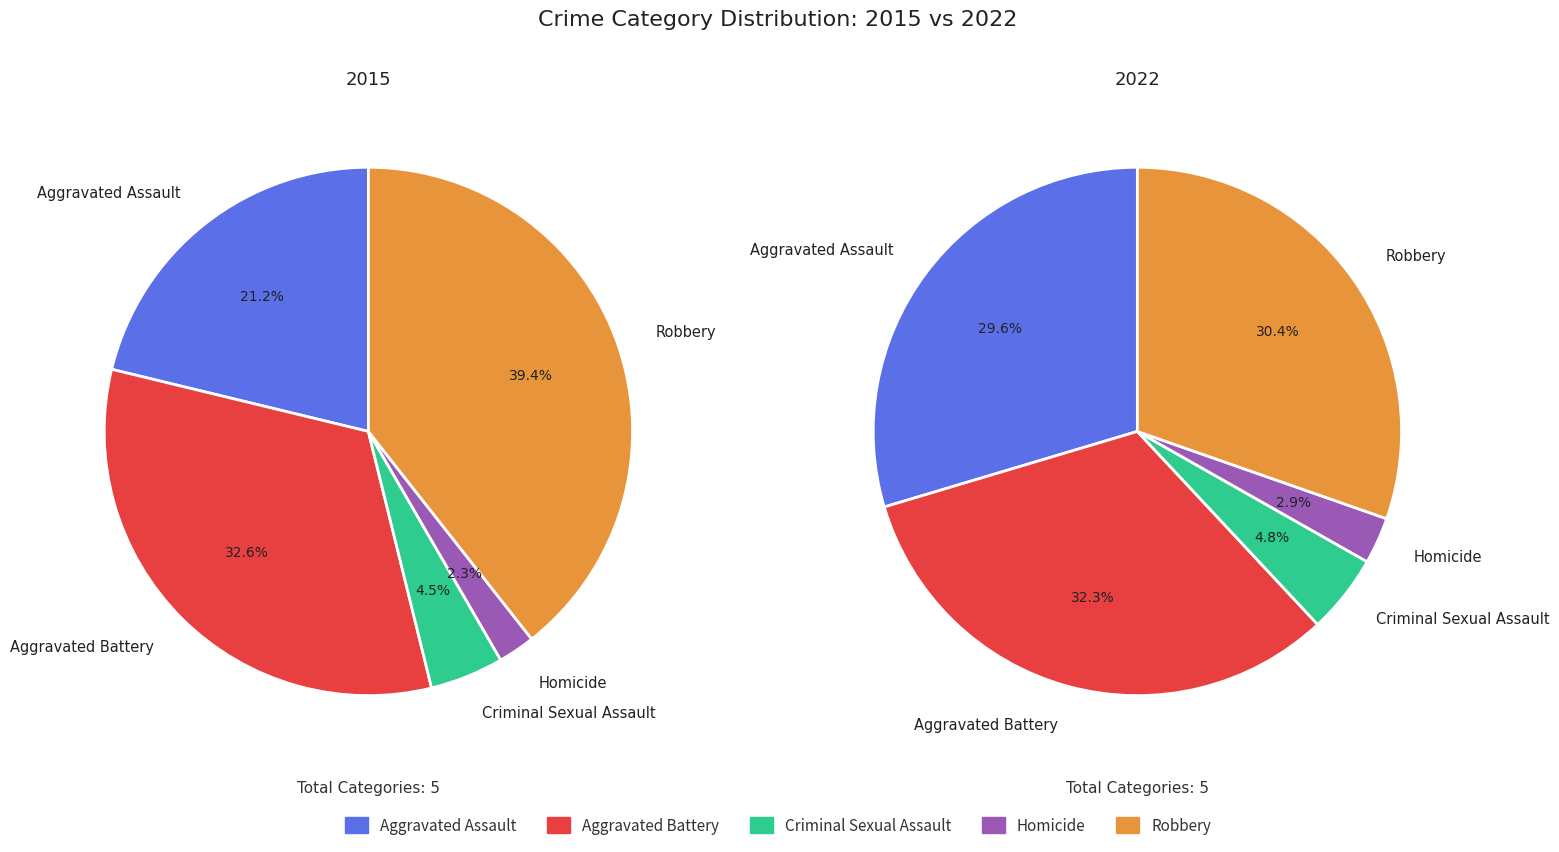

To the nearest percent, what is the difference between the largest and smallest slice percentages?

37%